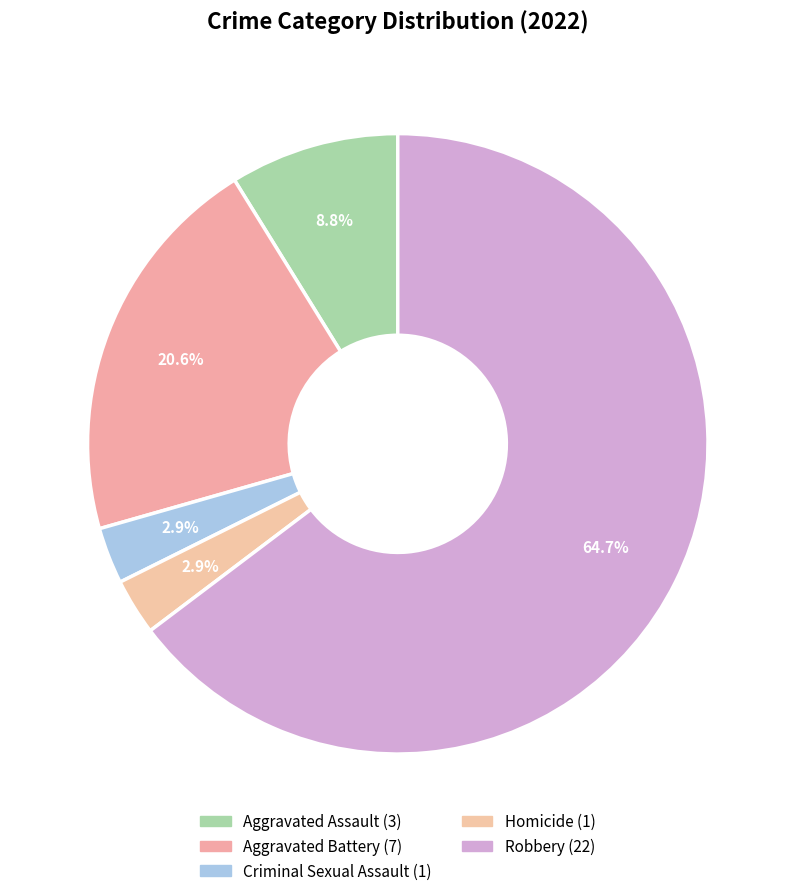

Which category has the biggest portion of the pie?

Robbery